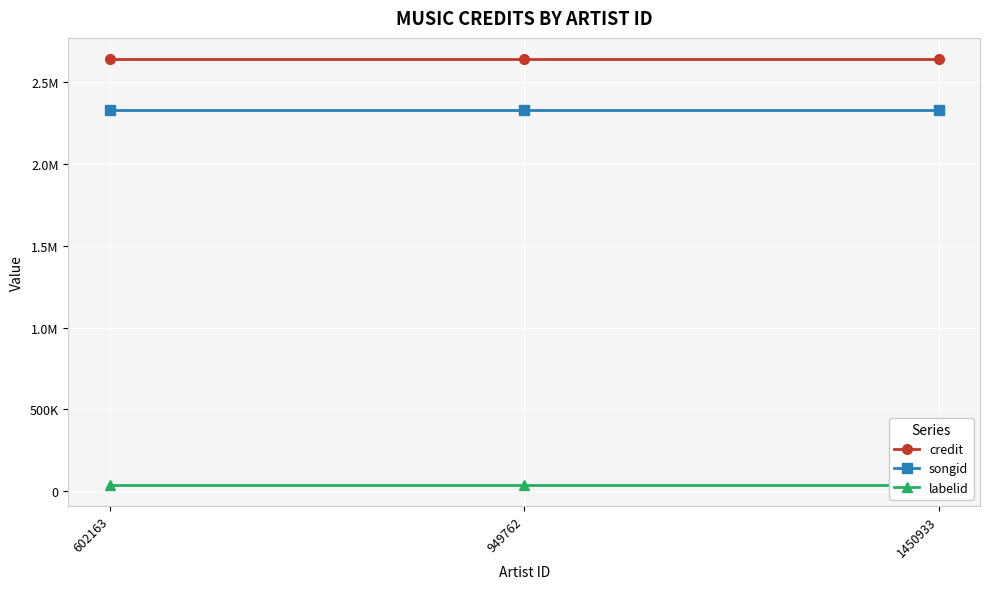

What are all the series names shown in the legend?

credit, songid, labelid